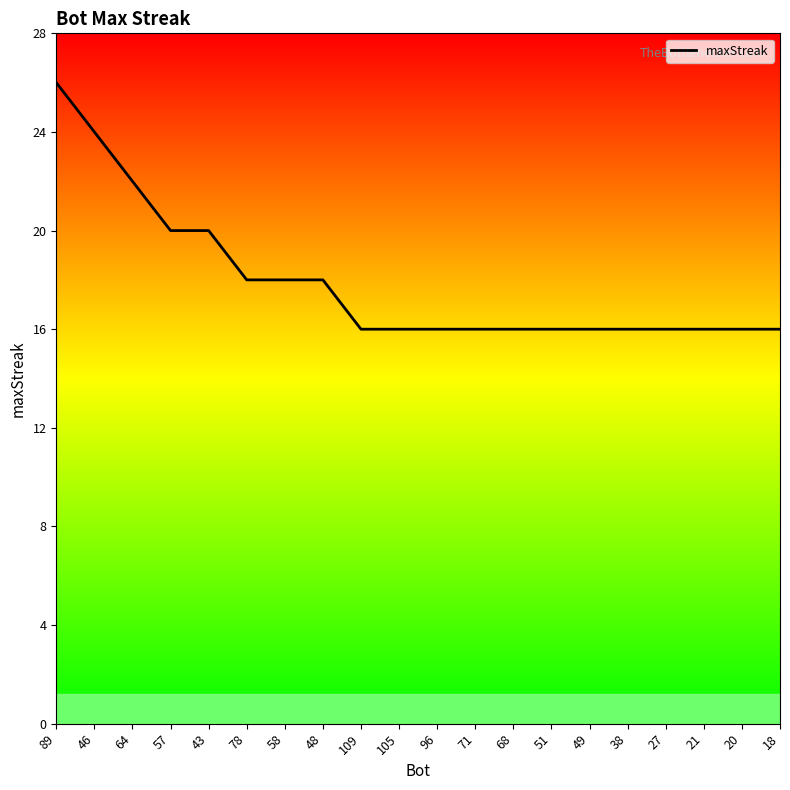

What is the minimum value shown in the chart?

16